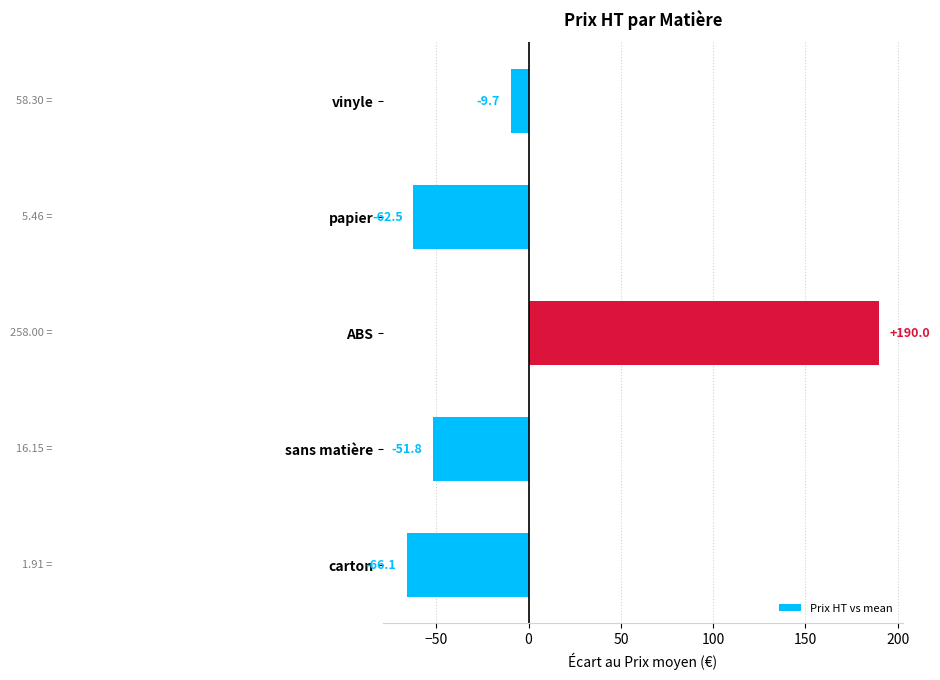

What is the difference between the second highest and second lowest values?

52.8